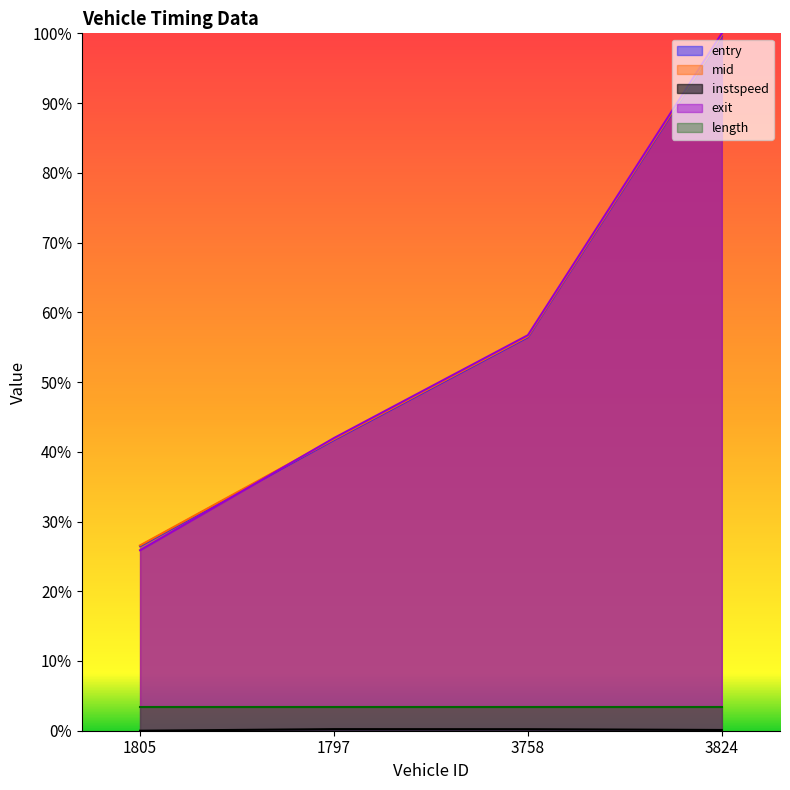

What is the total value across all series at 1797?

1.3